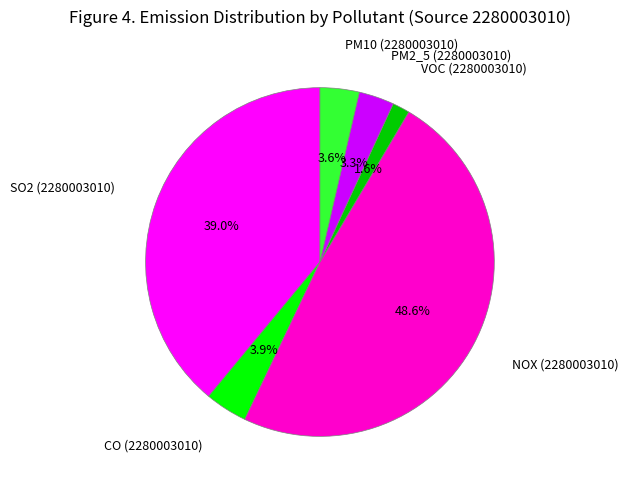

Is there any slice that represents more than half of the pie?

No